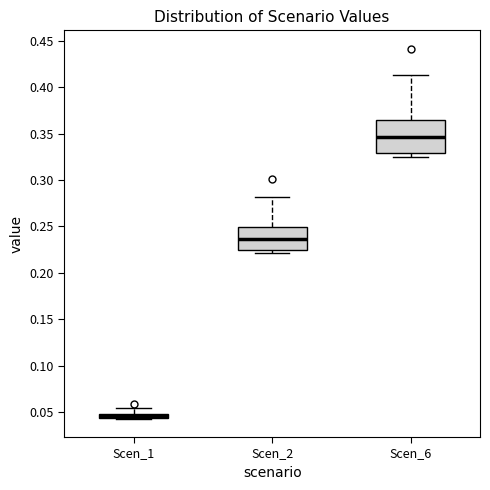

Comparing the boxes themselves (not the whiskers), which one is the tallest?

Scen_6